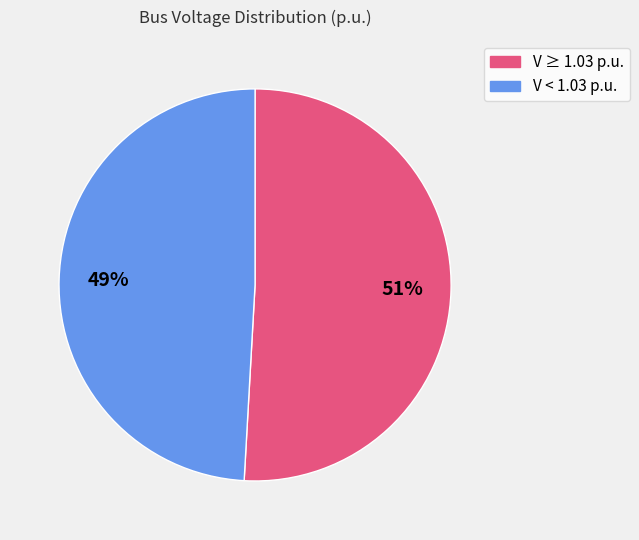

Is there a majority slice in this chart?

Yes